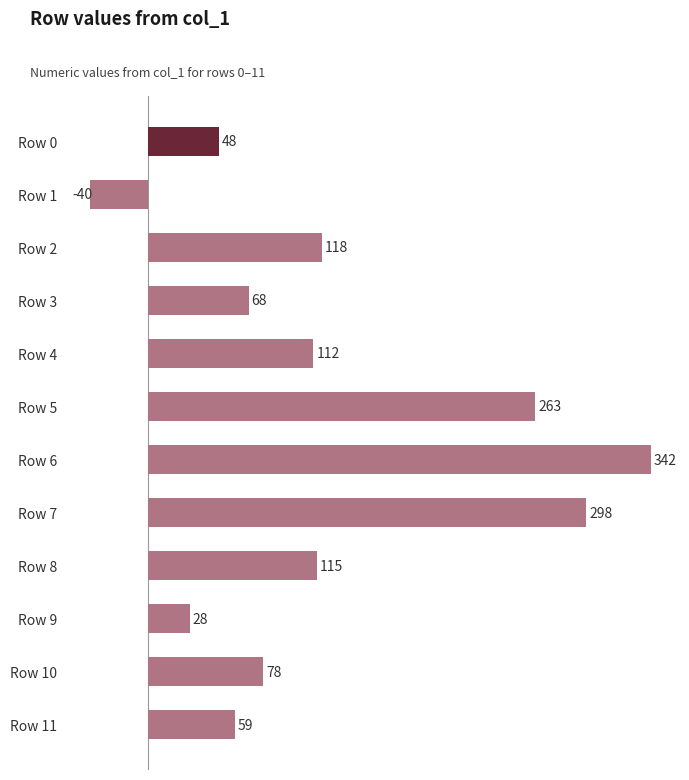

Which has a higher value, Row 9 or Row 3?

Row 3